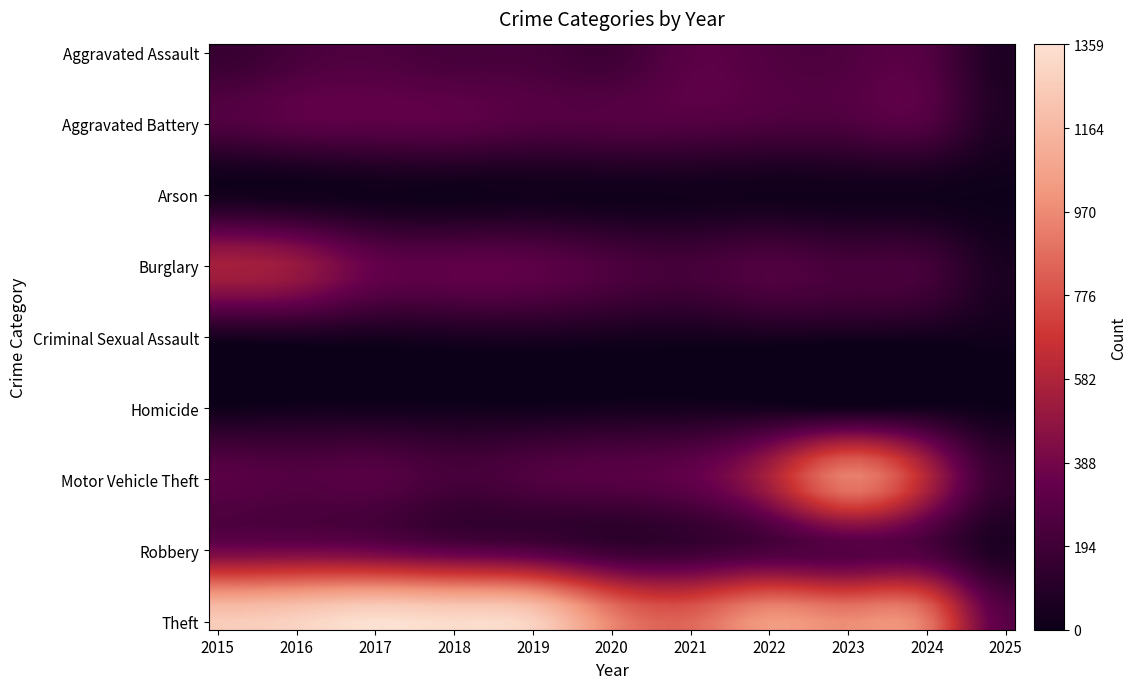

List the series in order of their peak value, highest first.

Theft, Motor Vehicle Theft, Burglary, Robbery, Aggravated Battery, Aggravated Assault, Criminal Sexual Assault, Homicide, Arson